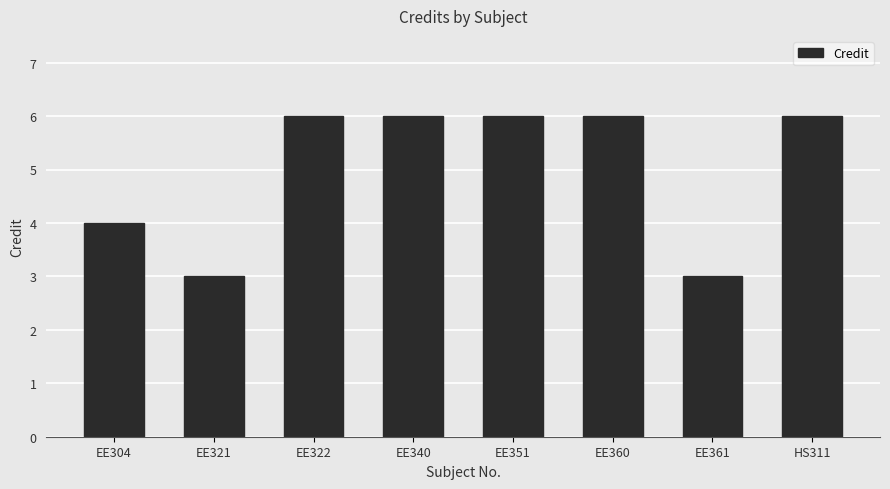

True or false: the data shows 2 at EE361.

False